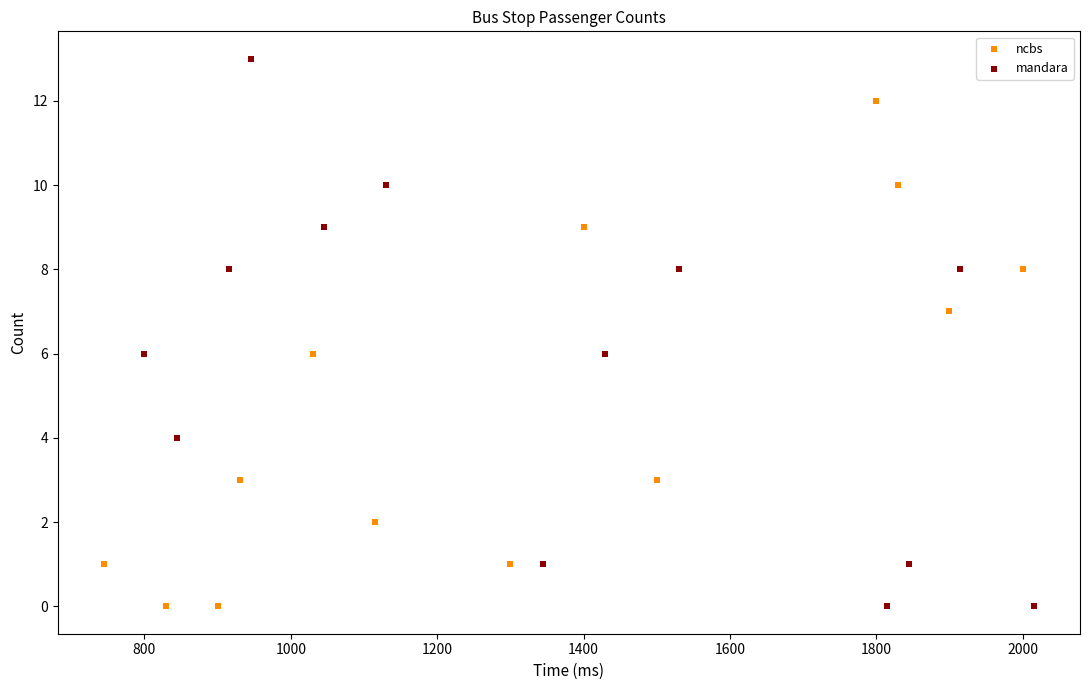

Which series contains the highest Y value?

mandara